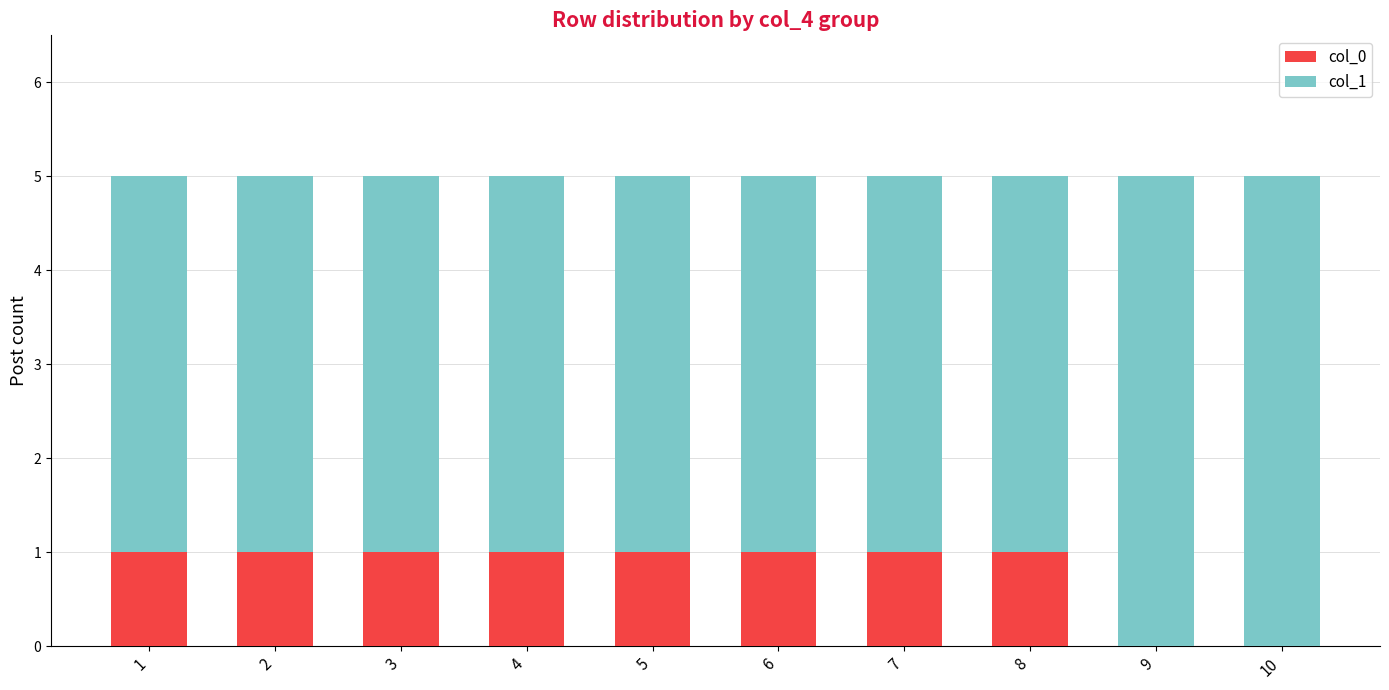

Is it true that col_0 equals 2 at 4?

False